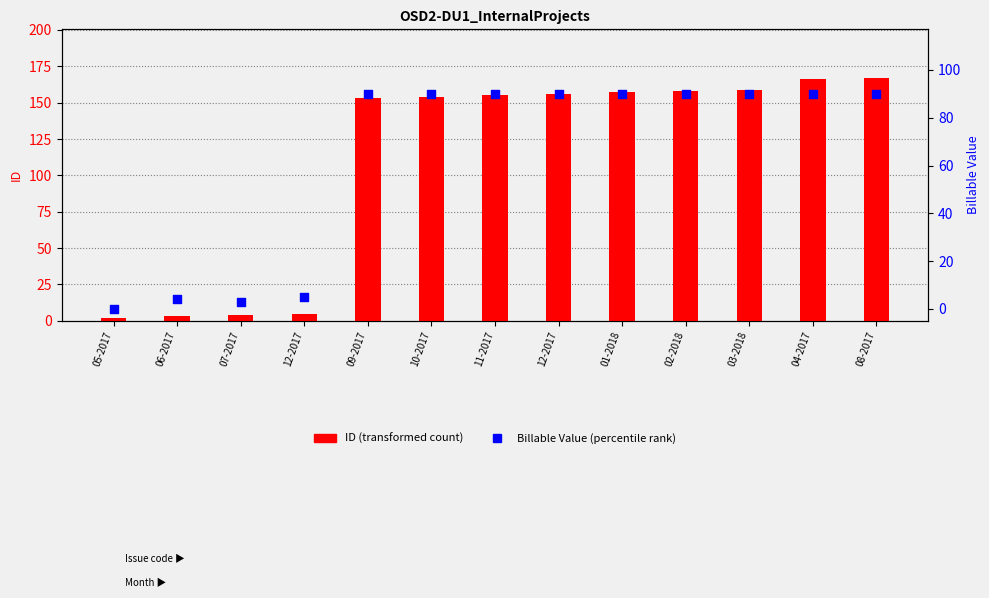

Is the value of Billable Value at 06-2017 greater than the value of ID at 08-2017?

No